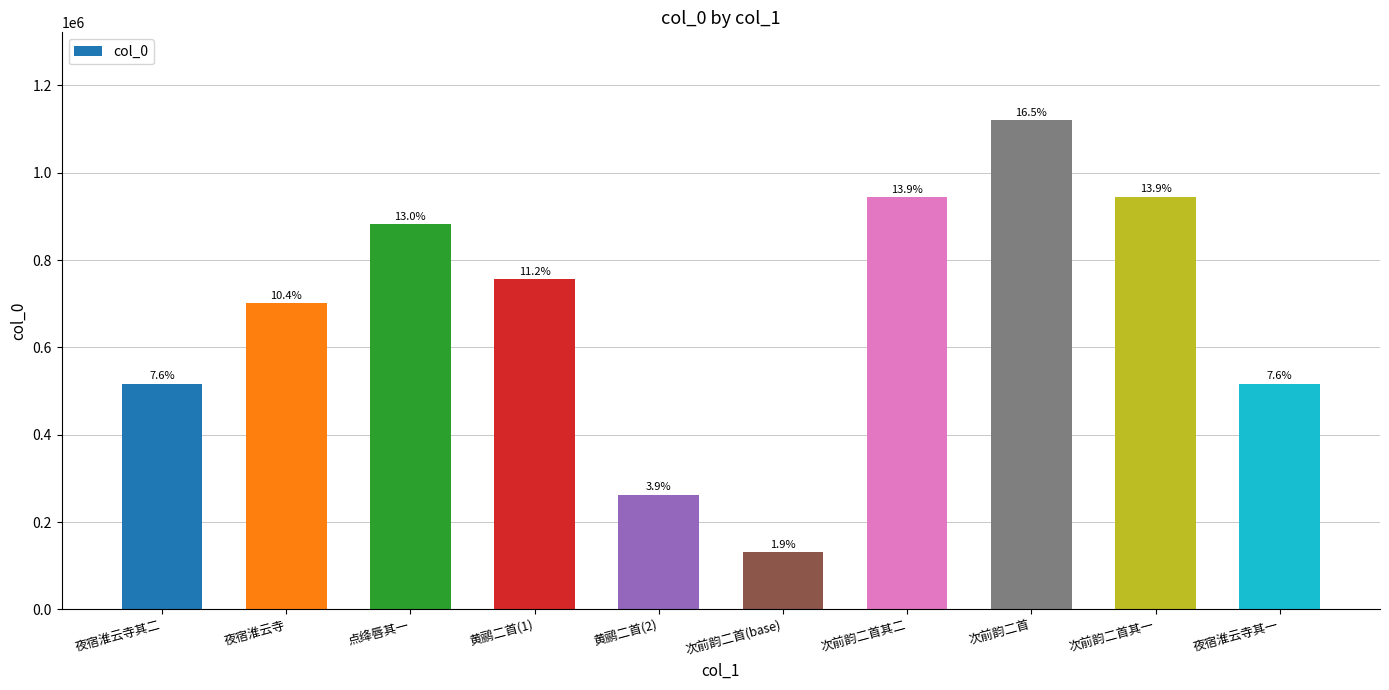

Reading left to right, what are all the values shown in this chart?

517075	701945	881622	756468	262658	131450	944636	1119982	945566	517074